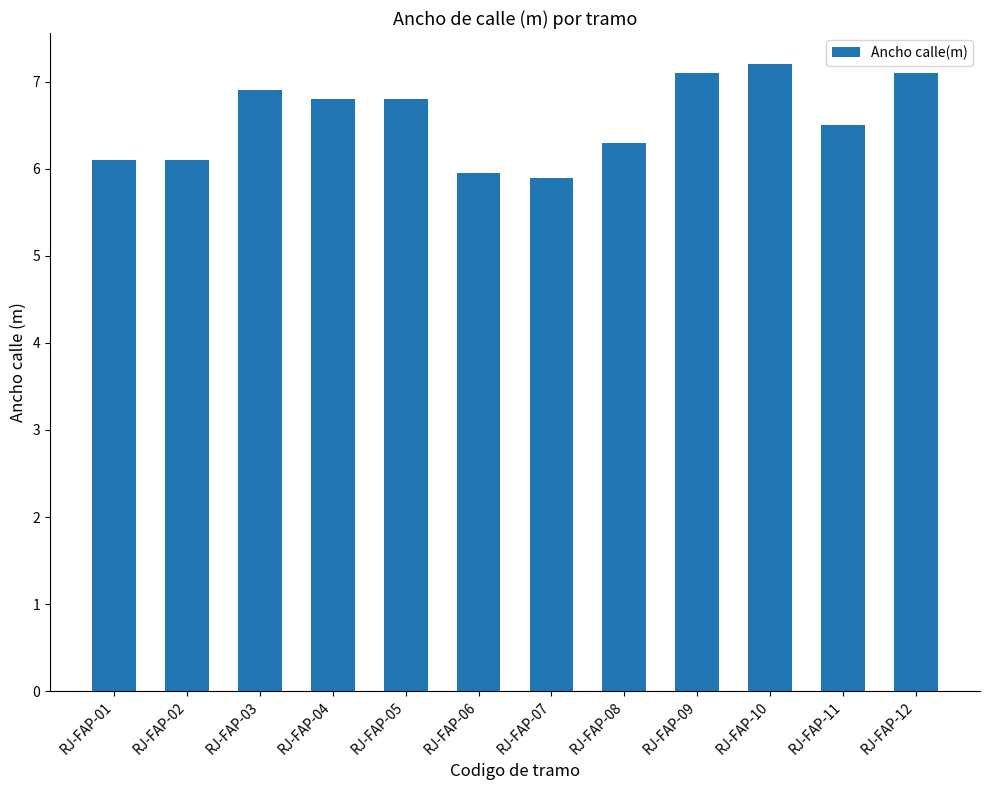

What is the greatest value displayed?

7.2